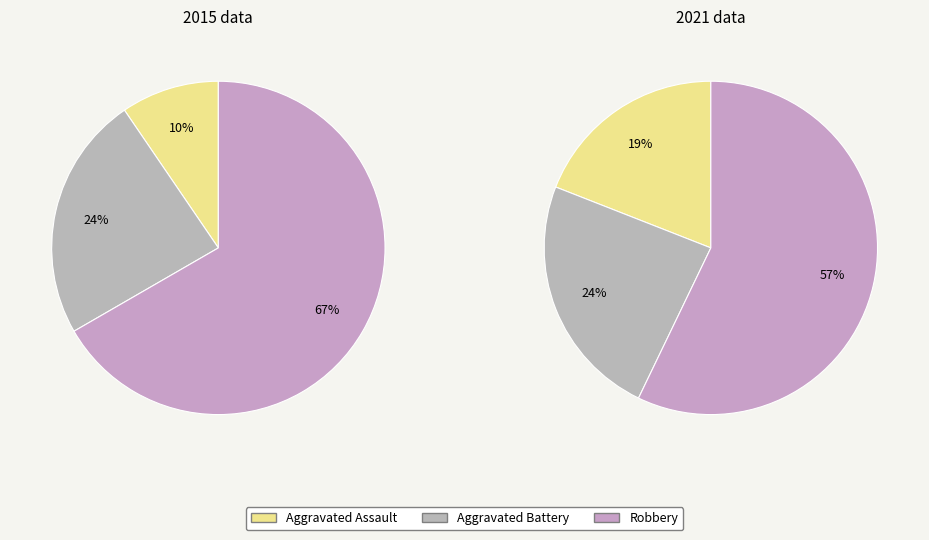

Which slice represents more than half of the pie?

Robbery